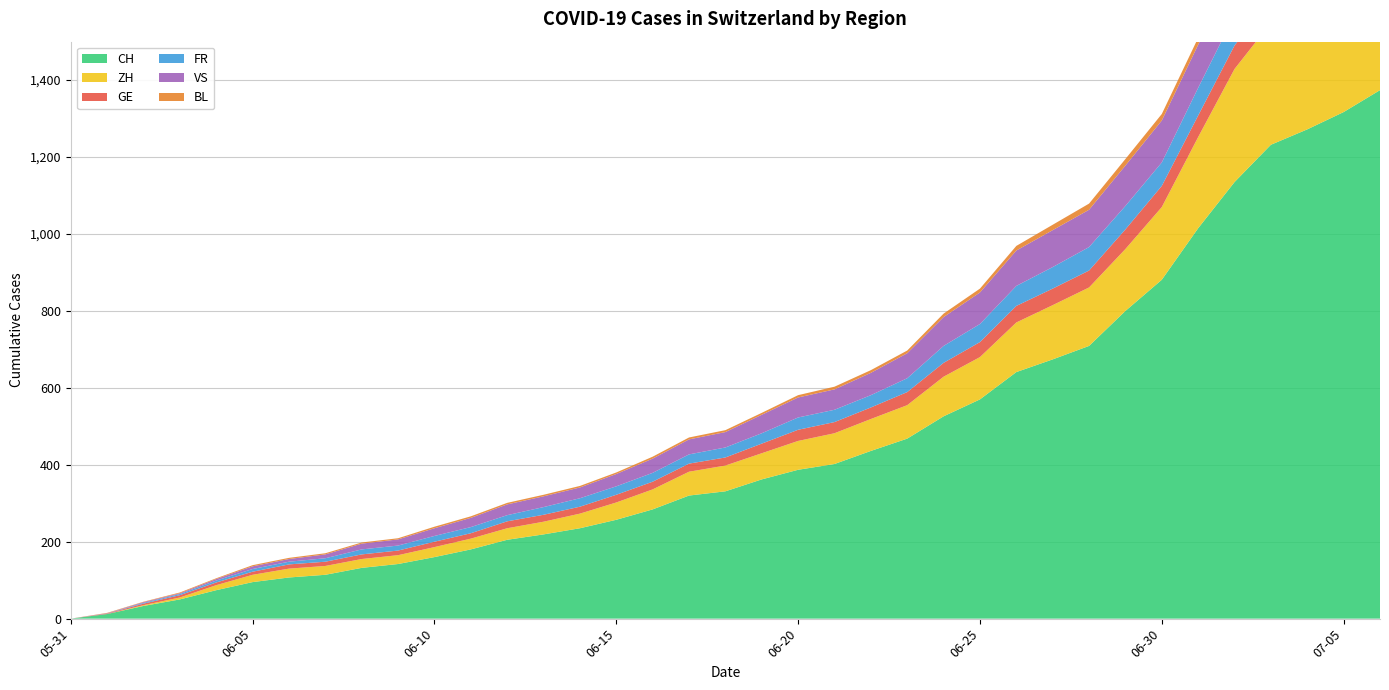

Reading left to right, transcribe all the data shown in this chart.

CH: 2020-05-31=0	2020-06-01=12	2020-06-02=33	2020-06-03=50	2020-06-04=74	2020-06-05=95	2020-06-06=107	2020-06-07=114	2020-06-08=132	2020-06-09=142	2020-06-10=160	2020-06-11=180	2020-06-12=205	2020-06-13=219	2020-06-14=235	2020-06-15=257	2020-06-16=284	2020-06-17=320	2020-06-18=331	2020-06-19=362	2020-06-20=387	2020-06-21=402	2020-06-22=436	2020-06-23=468	2020-06-24=526	2020-06-25=570	2020-06-26=641	2020-06-27=674	2020-06-28=709	2020-06-29=800	2020-06-30=881	2020-07-01=1015	2020-07-02=1135	2020-07-03=1232	2020-07-04=1272	2020-07-05=1317	2020-07-06=1374
ZH: 2020-05-31=0	2020-06-01=0	2020-06-02=2	2020-06-03=5	2020-06-04=13	2020-06-05=19	2020-06-06=23	2020-06-07=23	2020-06-08=23	2020-06-09=23	2020-06-10=26	2020-06-11=28	2020-06-12=30	2020-06-13=33	2020-06-14=38	2020-06-15=45	2020-06-16=52	2020-06-17=62	2020-06-18=67	2020-06-19=68	2020-06-20=75	2020-06-21=80	2020-06-22=83	2020-06-23=87	2020-06-24=103	2020-06-25=110	2020-06-26=129	2020-06-27=141	2020-06-28=152	2020-06-29=161	2020-06-30=189	2020-07-01=237	2020-07-02=294	2020-07-03=317	2020-07-04=330	2020-07-05=338	2020-07-06=357
GE: 2020-05-31=0	2020-06-01=1	2020-06-02=4	2020-06-03=6	2020-06-04=7	2020-06-05=8	2020-06-06=11	2020-06-07=11	2020-06-08=12	2020-06-09=12	2020-06-10=14	2020-06-11=14	2020-06-12=18	2020-06-13=18	2020-06-14=18	2020-06-15=20	2020-06-16=20	2020-06-17=21	2020-06-18=21	2020-06-19=25	2020-06-20=29	2020-06-21=29	2020-06-22=30	2020-06-23=34	2020-06-24=36	2020-06-25=39	2020-06-26=43	2020-06-27=43	2020-06-28=44	2020-06-29=51	2020-06-30=55	2020-07-01=56	2020-07-02=61	2020-07-03=63	2020-07-04=66	2020-07-05=68	2020-07-06=68
FR: 2020-05-31=0	2020-06-01=0	2020-06-02=2	2020-06-03=3	2020-06-04=5	2020-06-05=7	2020-06-06=7	2020-06-07=9	2020-06-08=13	2020-06-09=13	2020-06-10=15	2020-06-11=16	2020-06-12=16	2020-06-13=20	2020-06-14=22	2020-06-15=22	2020-06-16=23	2020-06-17=24	2020-06-18=26	2020-06-19=27	2020-06-20=32	2020-06-21=32	2020-06-22=32	2020-06-23=36	2020-06-24=44	2020-06-25=47	2020-06-26=52	2020-06-27=56	2020-06-28=61	2020-06-29=61	2020-06-30=61	2020-07-01=72	2020-07-02=79	2020-07-03=84	2020-07-04=87	2020-07-05=92	2020-07-06=94
VS: 2020-05-31=0	2020-06-01=1	2020-06-02=2	2020-06-03=2	2020-06-04=4	2020-06-05=7	2020-06-06=7	2020-06-07=10	2020-06-08=15	2020-06-09=16	2020-06-10=20	2020-06-11=24	2020-06-12=28	2020-06-13=28	2020-06-14=28	2020-06-15=32	2020-06-16=37	2020-06-17=39	2020-06-18=40	2020-06-19=48	2020-06-20=52	2020-06-21=53	2020-06-22=58	2020-06-23=65	2020-06-24=75	2020-06-25=82	2020-06-26=92	2020-06-27=96	2020-06-28=97	2020-06-29=105	2020-06-30=109	2020-07-01=112	2020-07-02=115	2020-07-03=120	2020-07-04=122	2020-07-05=124	2020-07-06=124
BL: 2020-05-31=0	2020-06-01=1	2020-06-02=1	2020-06-03=2	2020-06-04=2	2020-06-05=3	2020-06-06=3	2020-06-07=3	2020-06-08=3	2020-06-09=3	2020-06-10=4	2020-06-11=4	2020-06-12=4	2020-06-13=4	2020-06-14=4	2020-06-15=4	2020-06-16=5	2020-06-17=5	2020-06-18=5	2020-06-19=5	2020-06-20=6	2020-06-21=7	2020-06-22=7	2020-06-23=7	2020-06-24=9	2020-06-25=10	2020-06-26=12	2020-06-27=14	2020-06-28=16	2020-06-29=17	2020-06-30=17	2020-07-01=18	2020-07-02=19	2020-07-03=23	2020-07-04=27	2020-07-05=27	2020-07-06=29